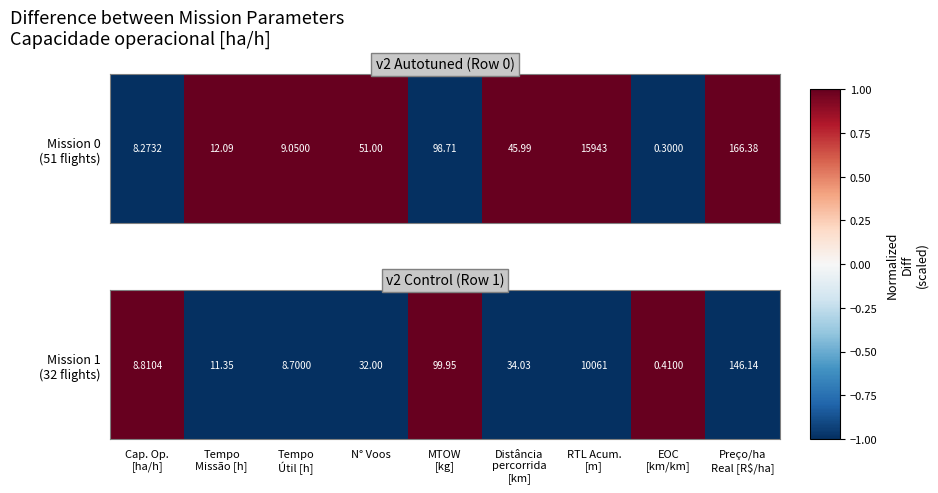

How many distinct data groups are displayed?

1